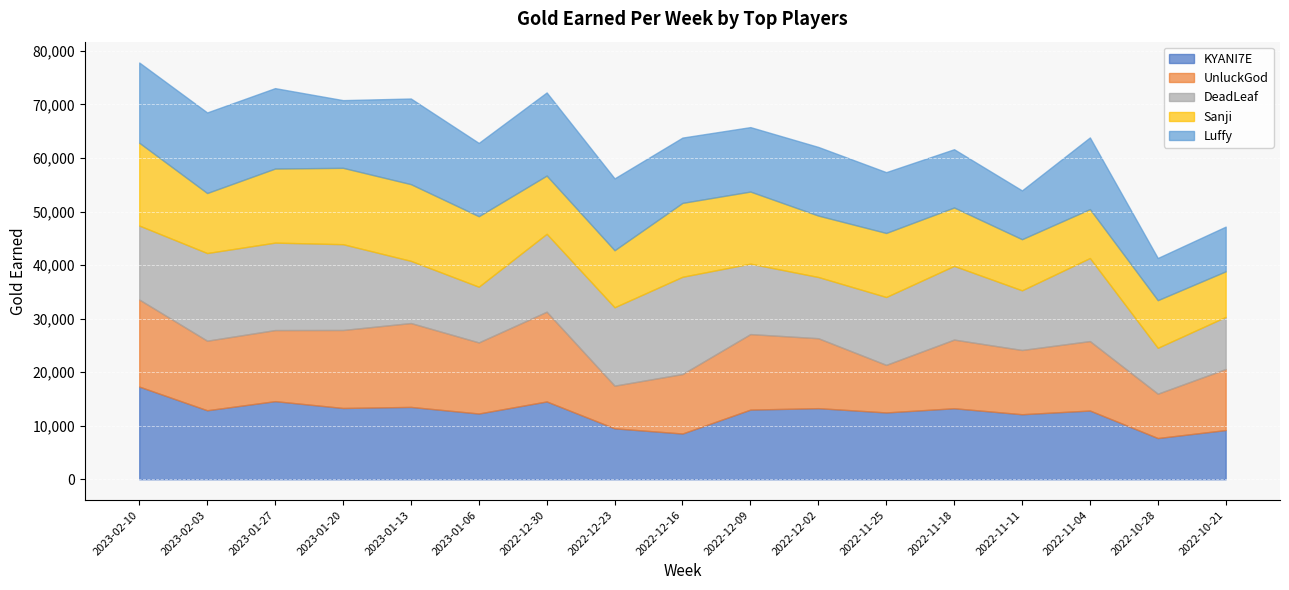

What is the minimum value for KYANI7E?

7696